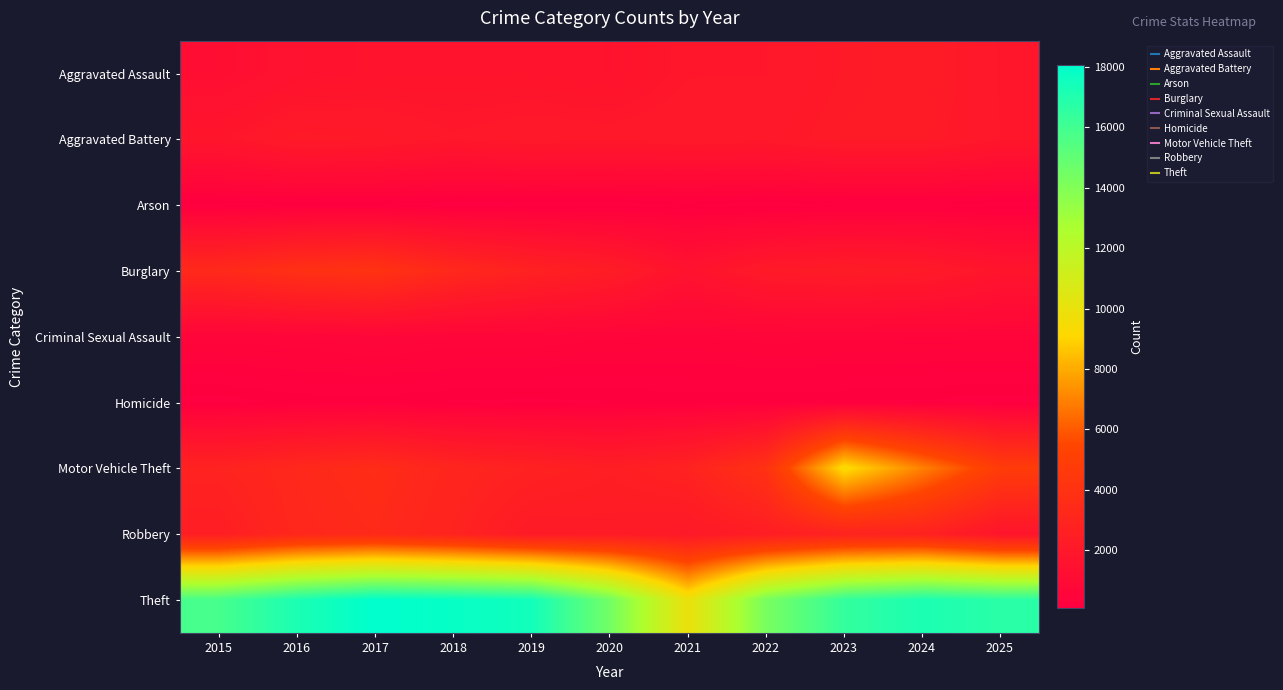

Reading left to right, list all the values displayed in this chart.

Aggravated Assault: 2015=1210	2016=1555	2017=1664	2018=1693	2019=1704	2020=1632	2021=1904	2022=1914	2023=2138	2024=2310	2025=1901
Aggravated Battery: 2015=1812	2016=2186	2017=2121	2018=1942	2019=2044	2020=2001	2021=2055	2022=2014	2023=2222	2024=2219	2025=1916
Arson: 2015=112	2016=155	2017=149	2018=94	2019=108	2020=112	2021=149	2022=105	2023=143	2024=149	2025=121
Burglary: 2015=3346	2016=3874	2017=4066	2018=3274	2019=2742	2020=2376	2021=1590	2022=2153	2023=2312	2024=2198	2025=1778
Criminal Sexual Assault: 2015=558	2016=582	2017=660	2018=592	2019=594	2020=531	2021=500	2022=554	2023=541	2024=522	2025=537
Homicide: 2015=116	2016=184	2017=188	2018=151	2019=133	2020=159	2021=187	2022=183	2023=169	2024=151	2025=113
Motor Vehicle Theft: 2015=2846	2016=3261	2017=3560	2018=3025	2019=2747	2020=2504	2021=2828	2022=3999	2023=9336	2024=6971	2025=4785
Robbery: 2015=2459	2016=3173	2017=3390	2018=2870	2019=2182	2020=2263	2021=2086	2022=2424	2023=2801	2024=2780	2025=1747
Theft: 2015=15834	2016=17156	2017=18038	2018=17809	2019=17444	2020=14483	2021=9907	2022=14291	2023=16411	2024=17168	2025=16714